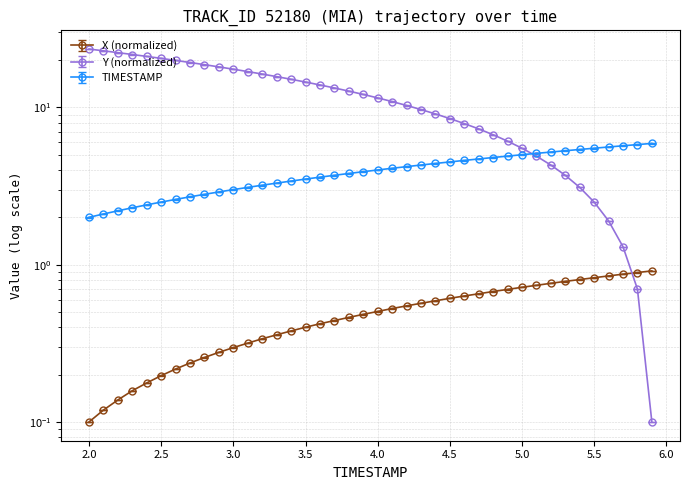

What is the label of the 24th point from the left?

4.3